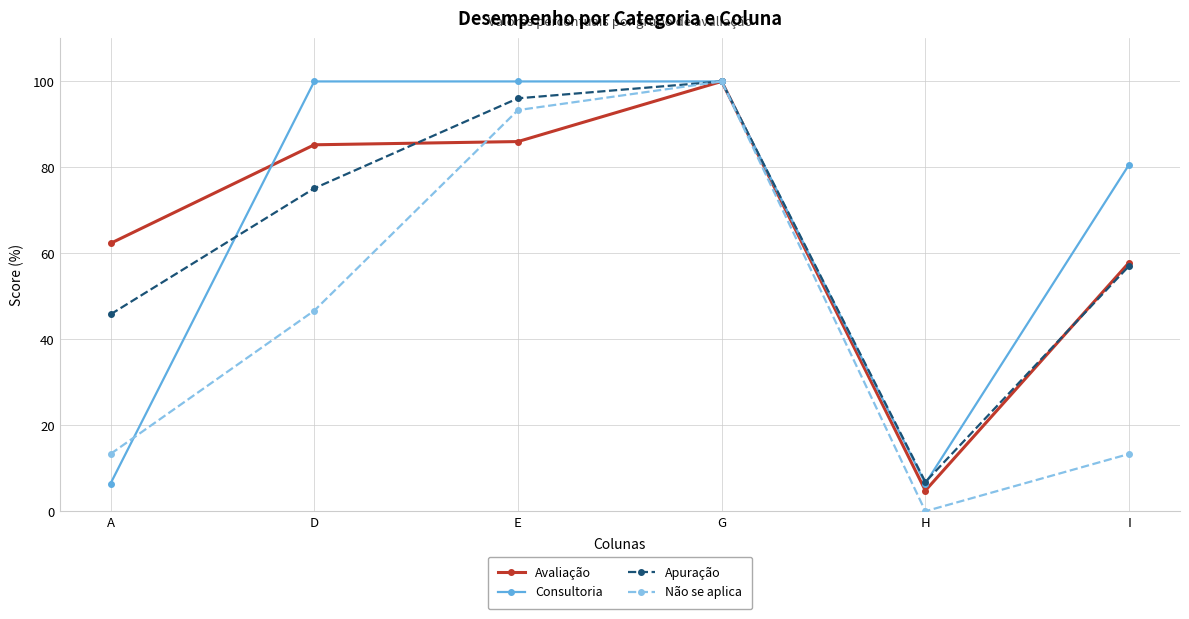

What is the label of the 1st point from the left?

A